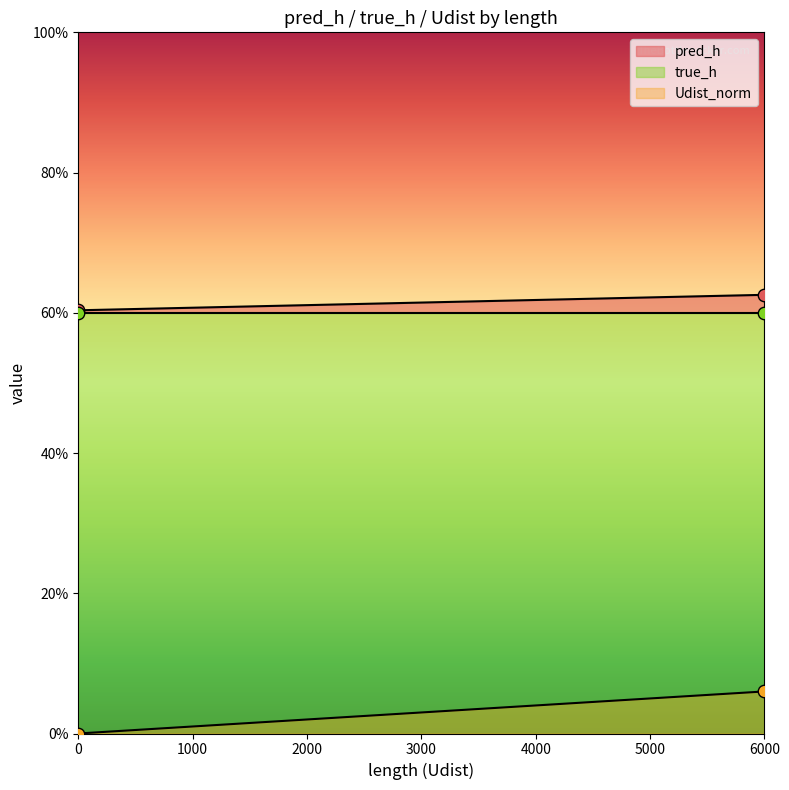

Which series has the largest Y range (max minus min)?

Udist_norm